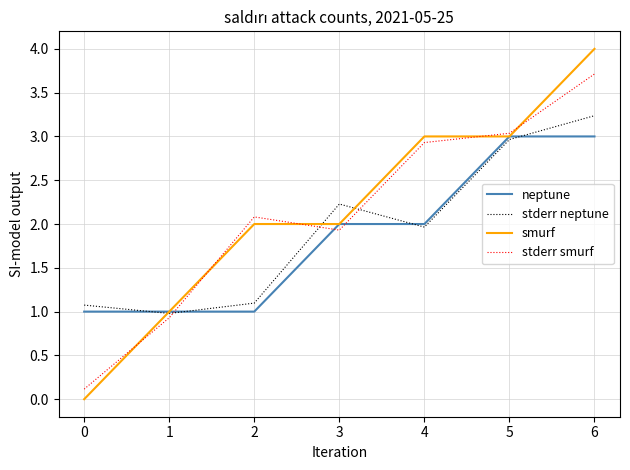

At which category is the sum across all series the highest?

6